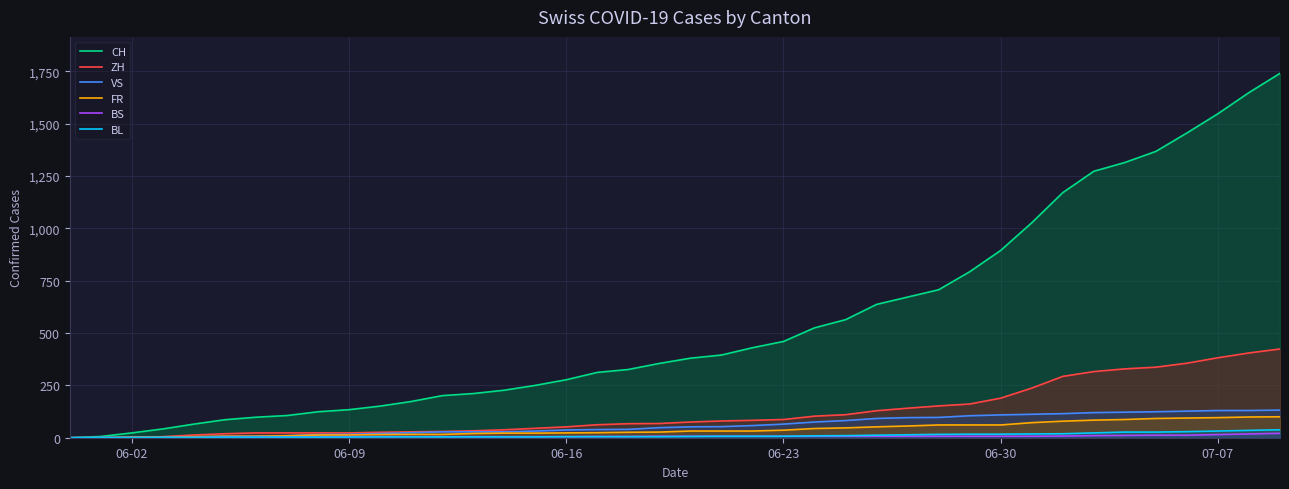

At how many categories does at least one series exceed 441?

17